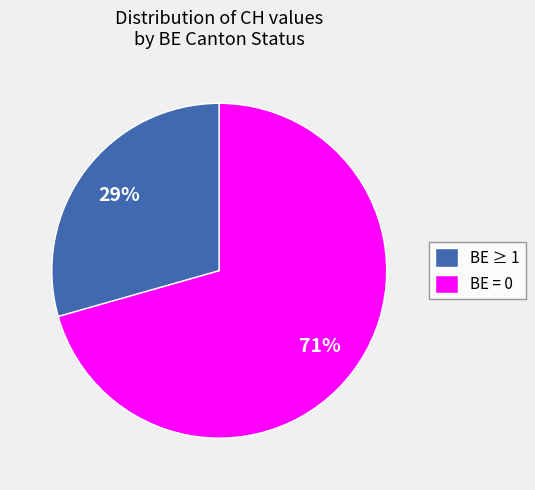

Do BE ≥ 1 and BE = 0 together represent more than half of the pie?

Yes